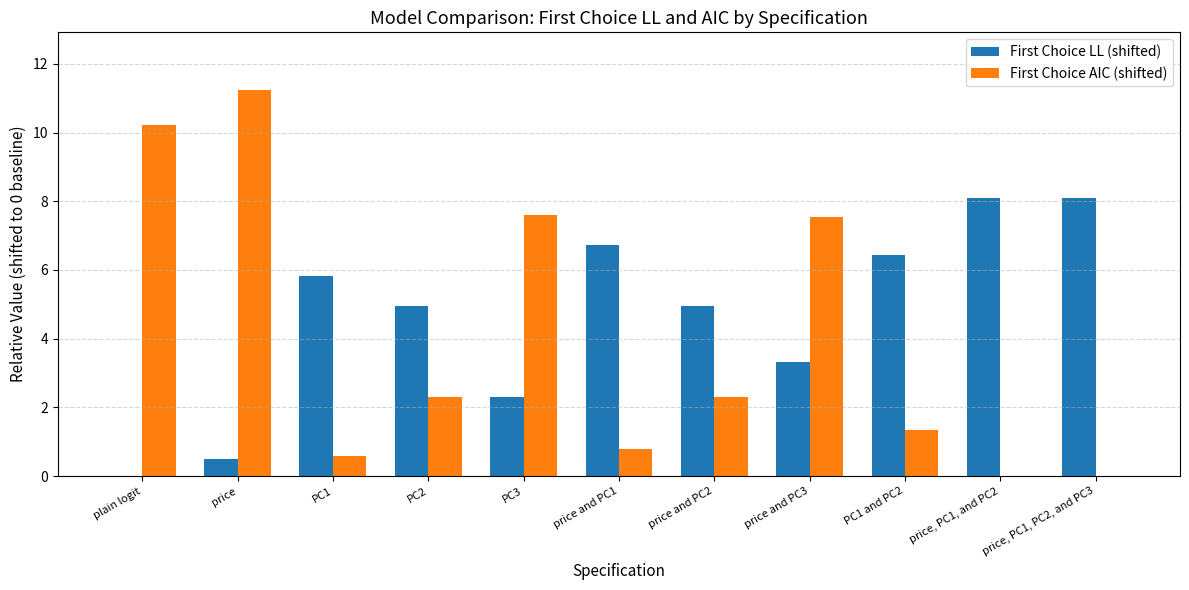

Reading left to right, what are all the values shown in this chart?

First Choice LL (shifted): 0.0	0.5	5.8	5.0	2.3	6.7	5.0	3.3	6.4	8.1	8.1
First Choice AIC (shifted): 10.2	11.2	0.6	2.3	7.6	0.8	2.3	7.6	1.3	0.0	0.0